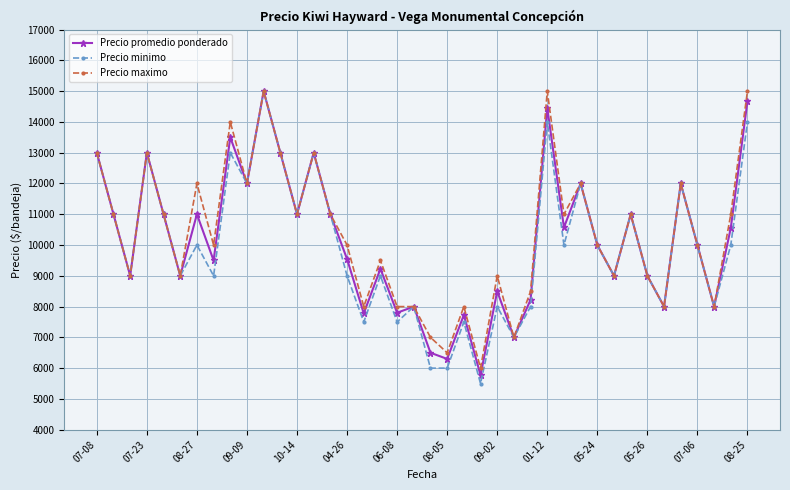

What is the value of the Precio promedio ponderado point at the 28th from the left?

14455